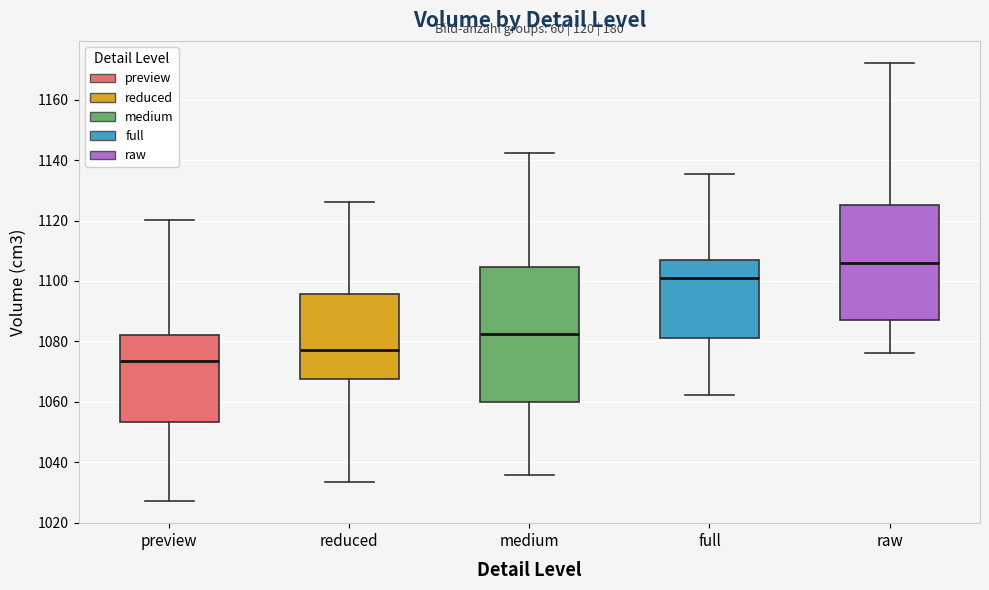

Which box has the highest median line?

raw